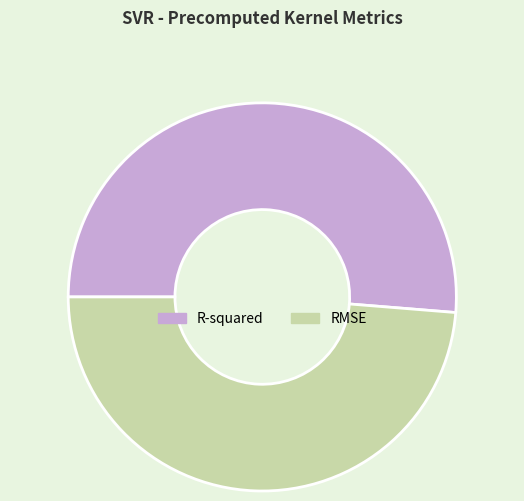

How many slices are in this pie chart?

2